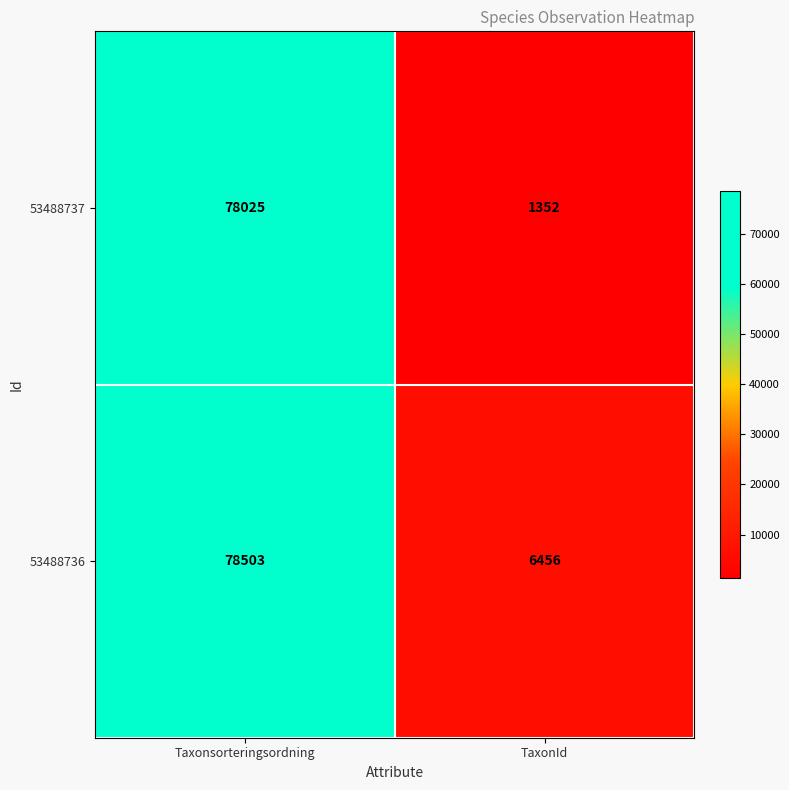

Which series has the largest total across all categories?

53488736